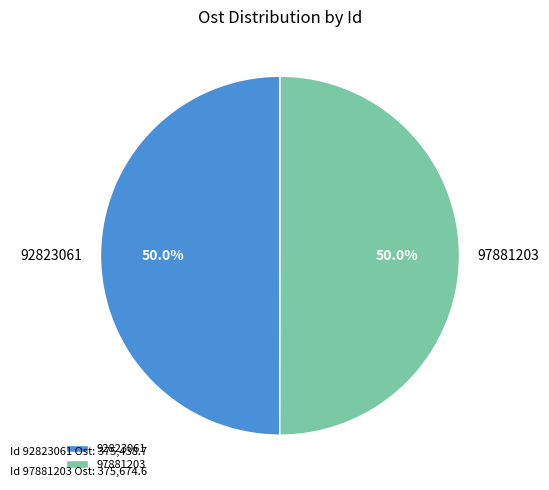

Approximately how many times larger is the value at 97881203 compared to 92823061?

1.0